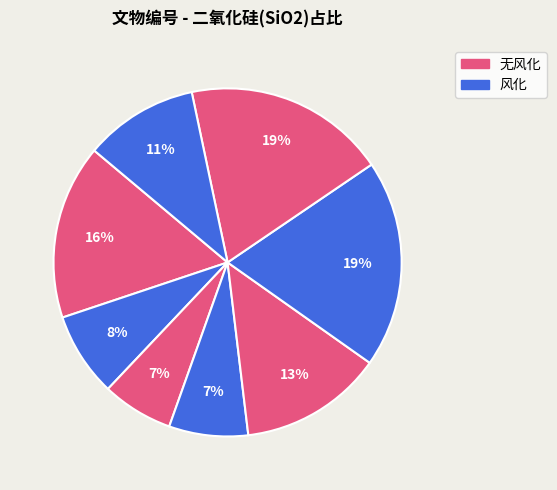

How many slices are in this pie chart?

8